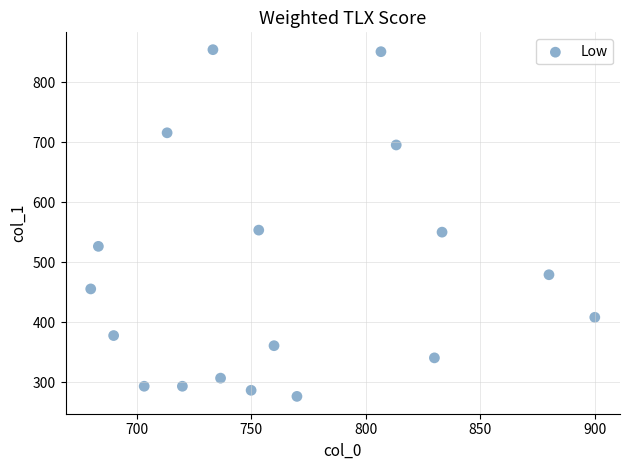

What is the range of Y values (max minus min)?

577.1